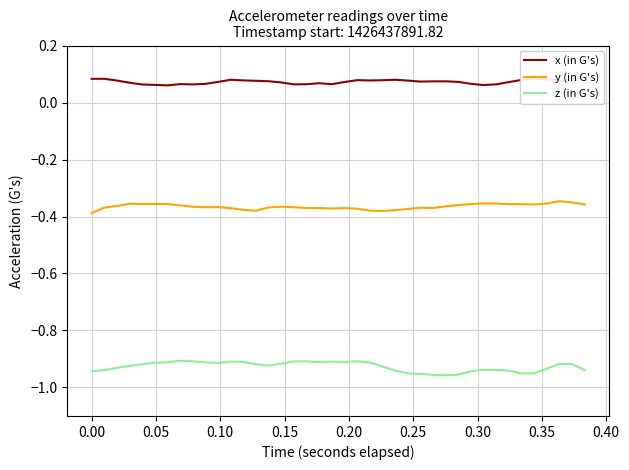

How many distinct data groups are displayed?

3